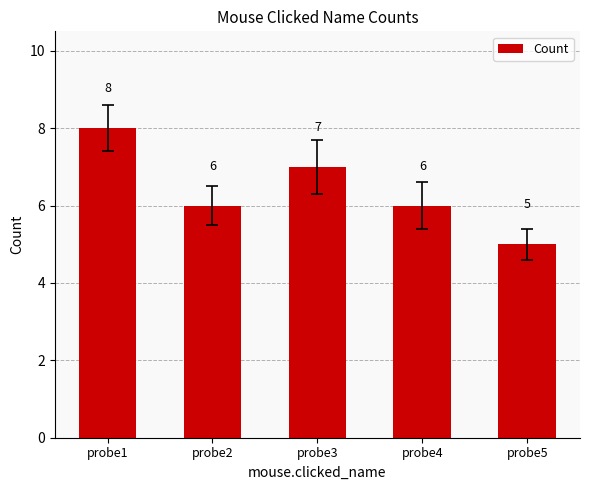

What is the difference between the second highest and minimum values?

2